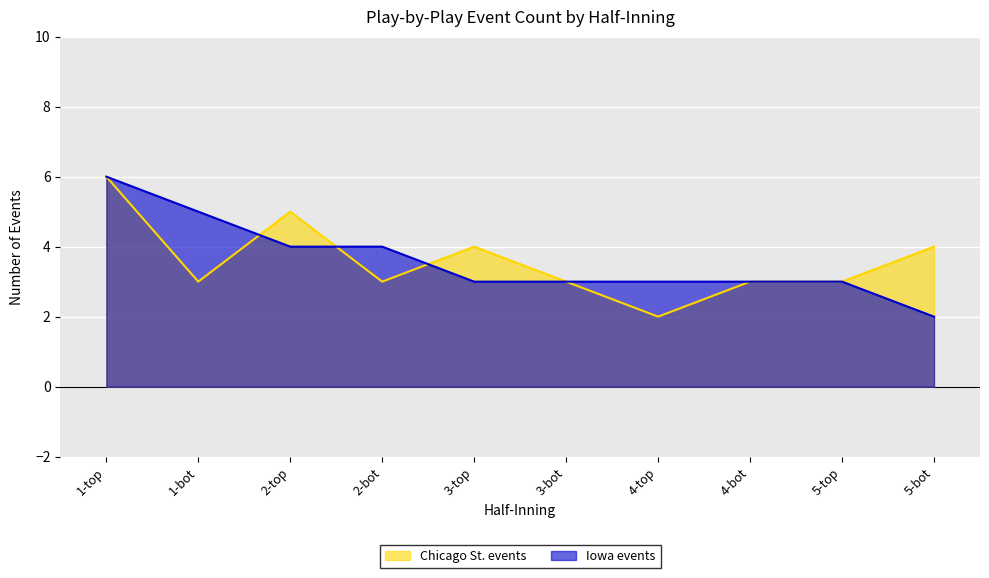

The value of Iowa events at 1-top is 2. True or false?

False